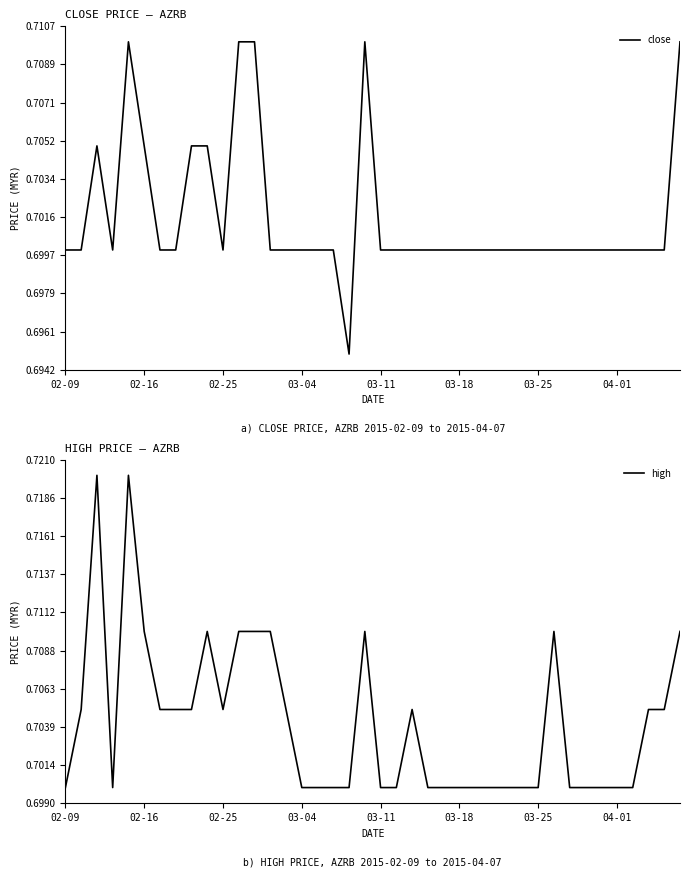

What are all the series names shown in the legend?

close, high